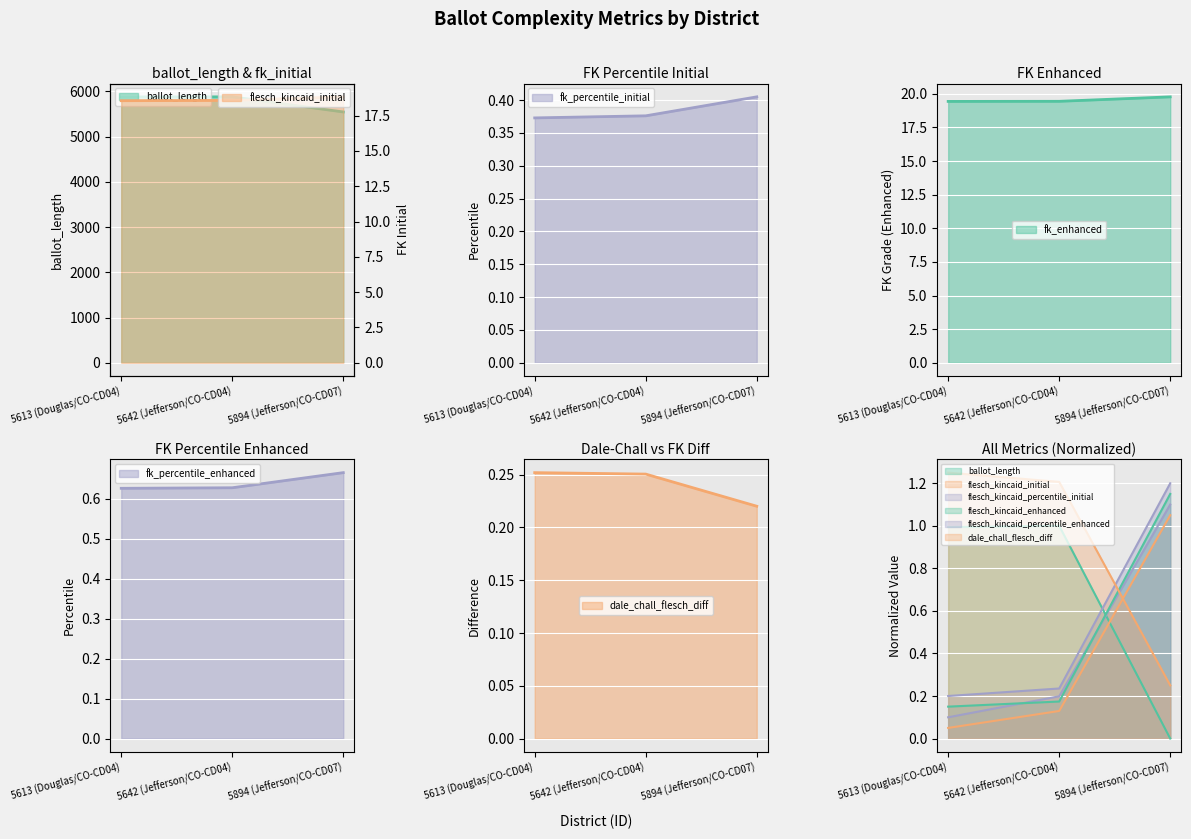

Which has a higher value, 5642 (Jefferson/CO-CD04) or 5613 (Douglas/CO-CD04)?

5642 (Jefferson/CO-CD04)